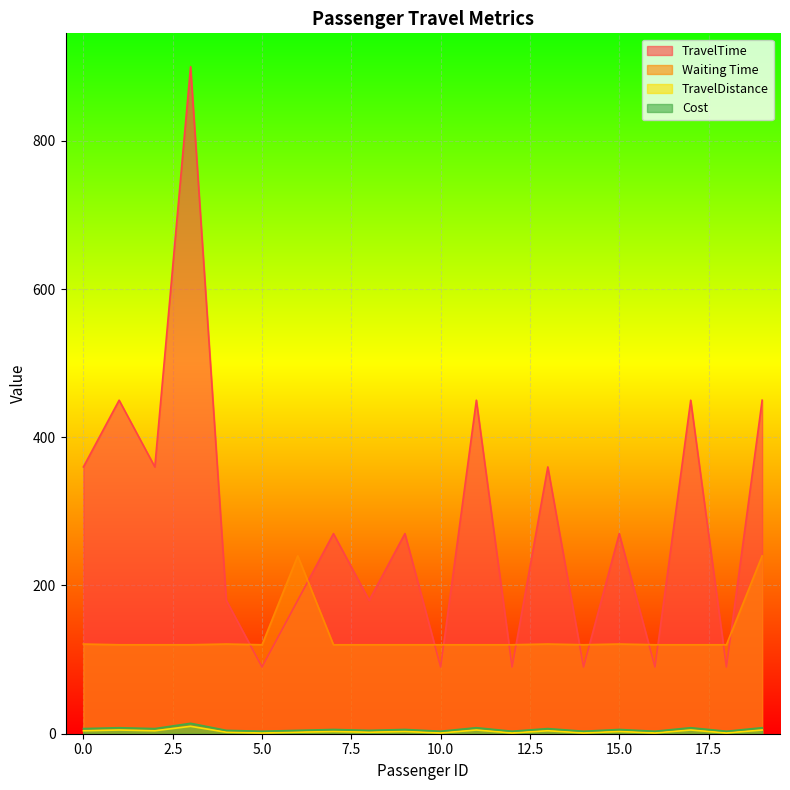

The value of Waiting Time at 5.0 is 120.0. True or false?

True